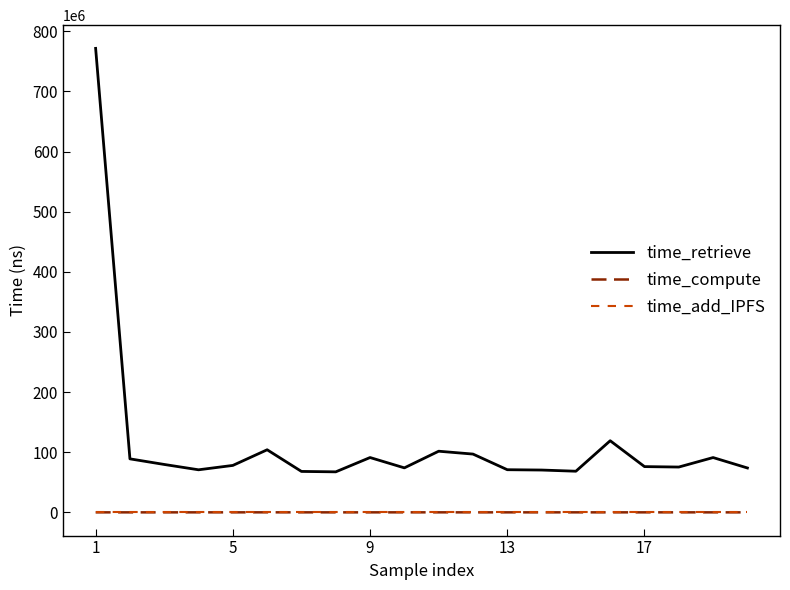

True or false: time_retrieve and time_compute intersect in this chart.

False